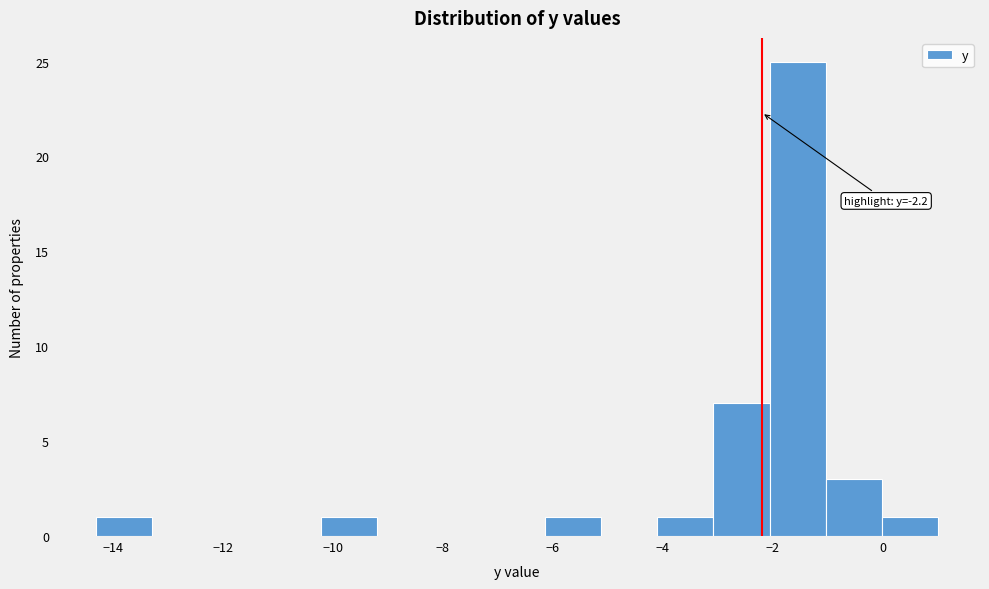

Over which range of the x-axis is the bar tallest?

-2.06 to -1.04